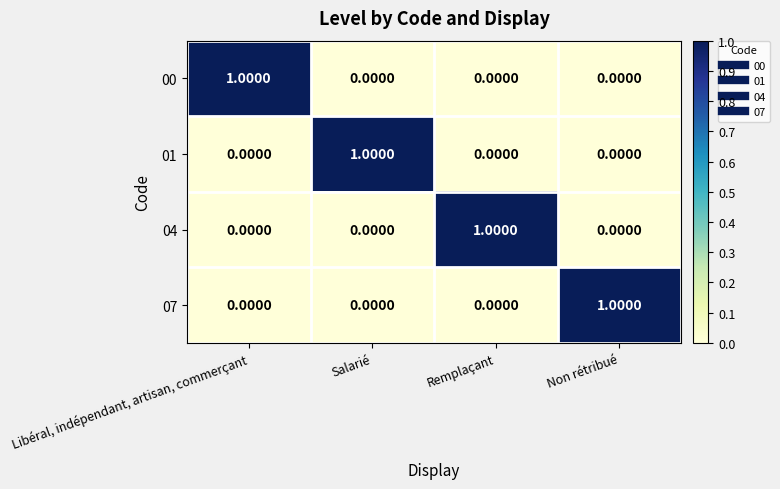

Which category has the highest value in the 01 series?

Salarié